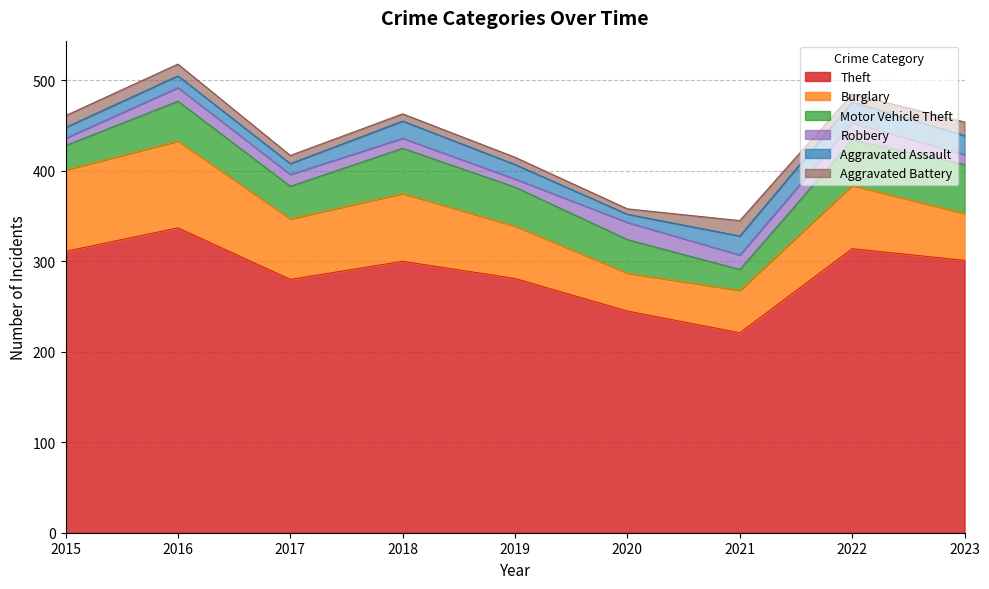

What are all the series names shown in the legend?

Theft, Burglary, Motor Vehicle Theft, Robbery, Aggravated Assault, Aggravated Battery